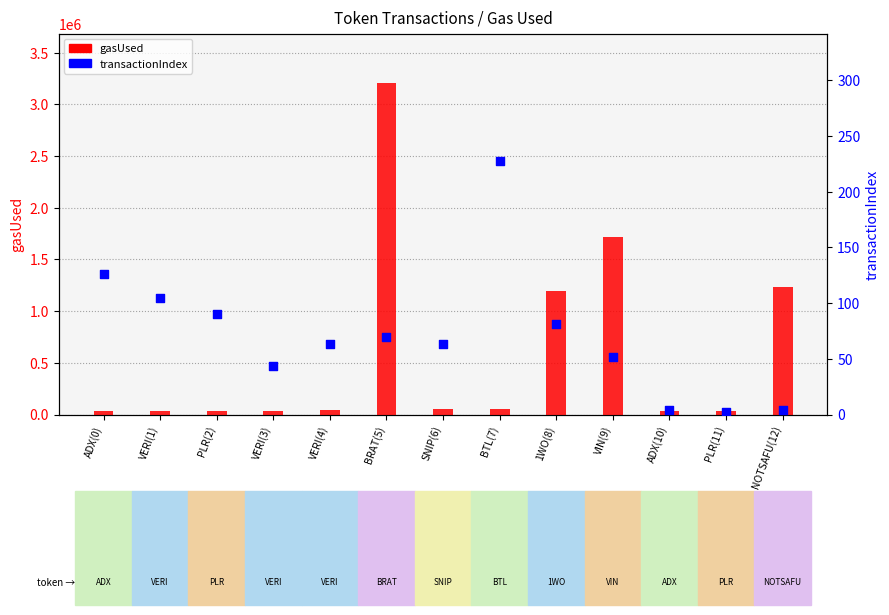

What is the total value across all series at PLR(11)?

37380